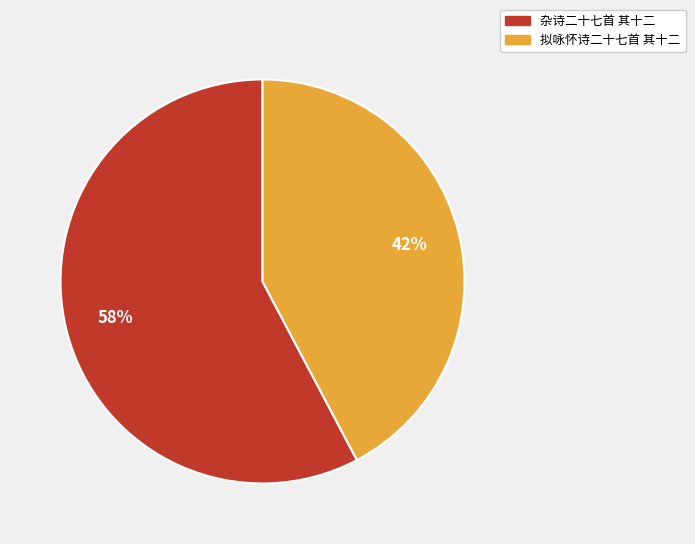

Is the sum of 拟咏怀诗二十七首 其十二 and 杂诗二十七首 其十二 greater than half?

Yes